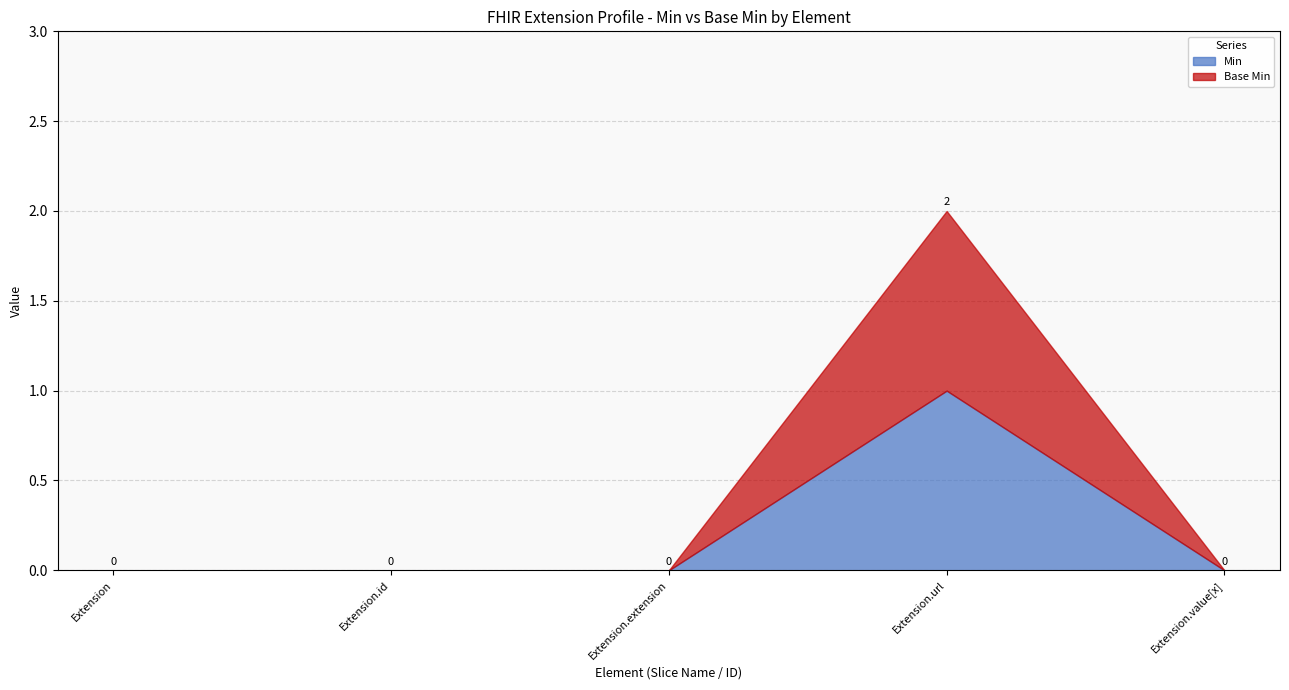

True or false: Base Min and Min intersect in this chart.

False